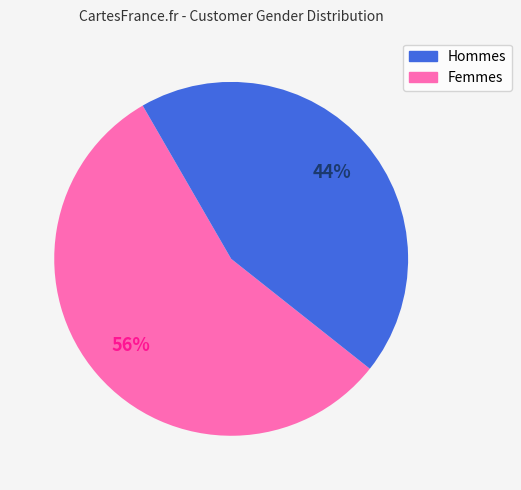

To the nearest percent, what is the average slice percentage?

50%